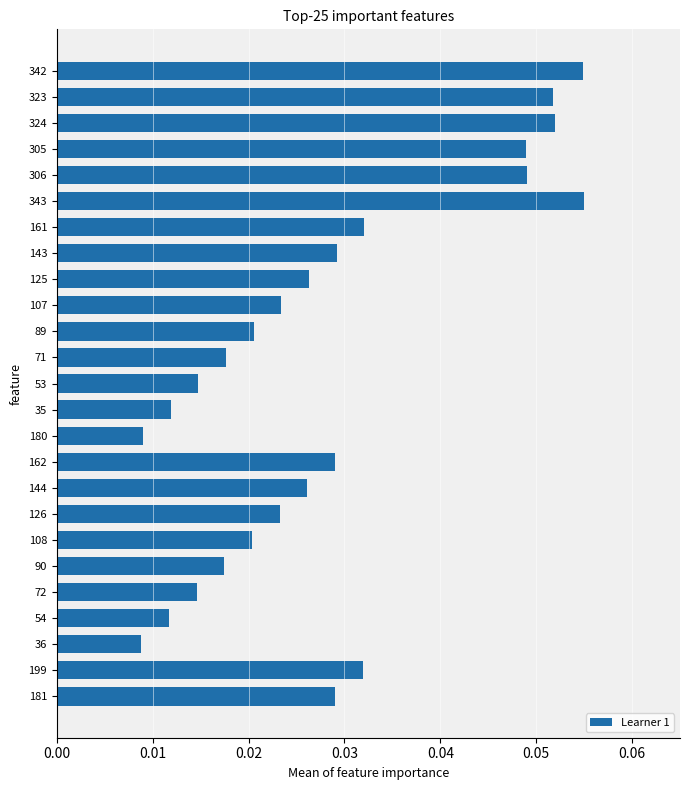

How many values are between 0 and 1?

25